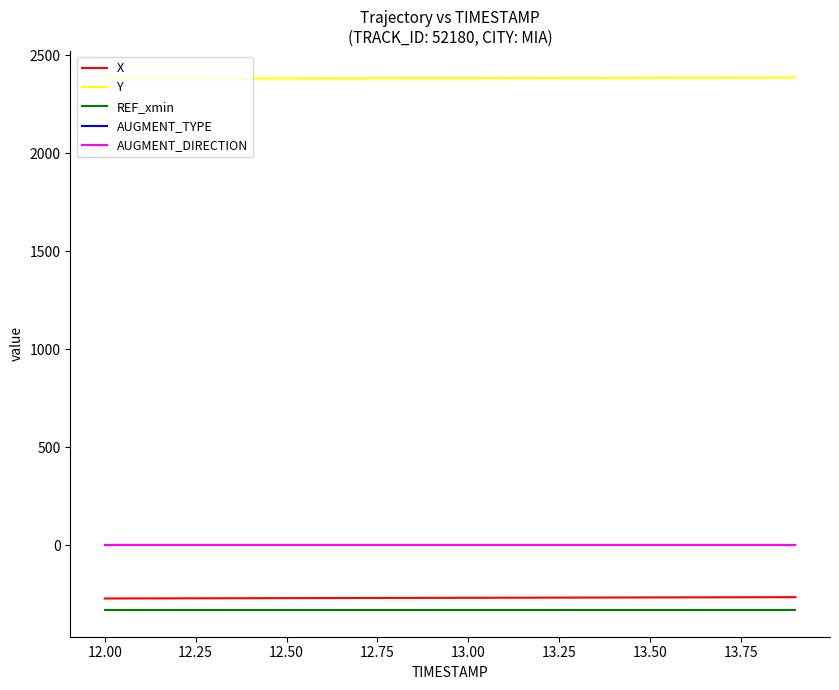

Which series has the largest range (max minus min)?

X